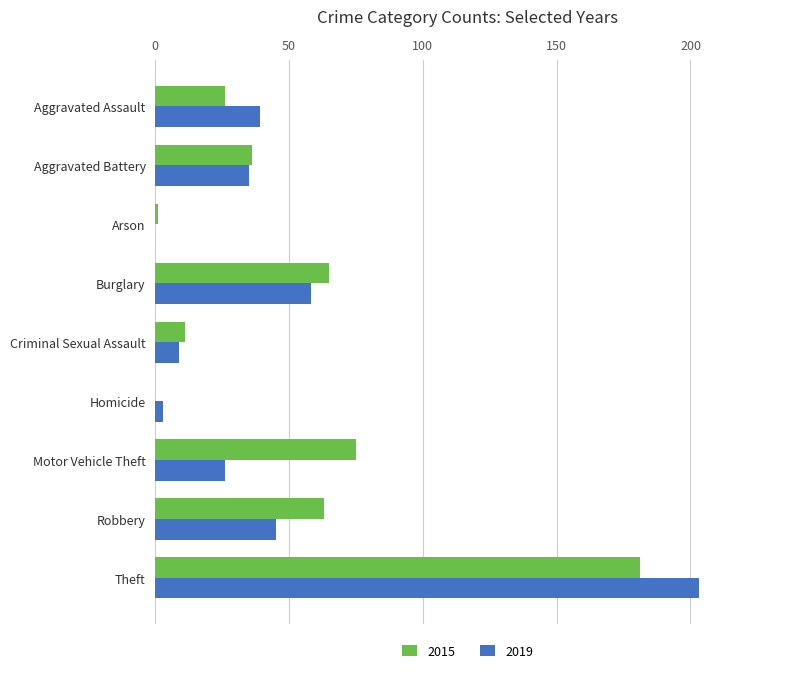

Which series has the widest spread of values?

2019